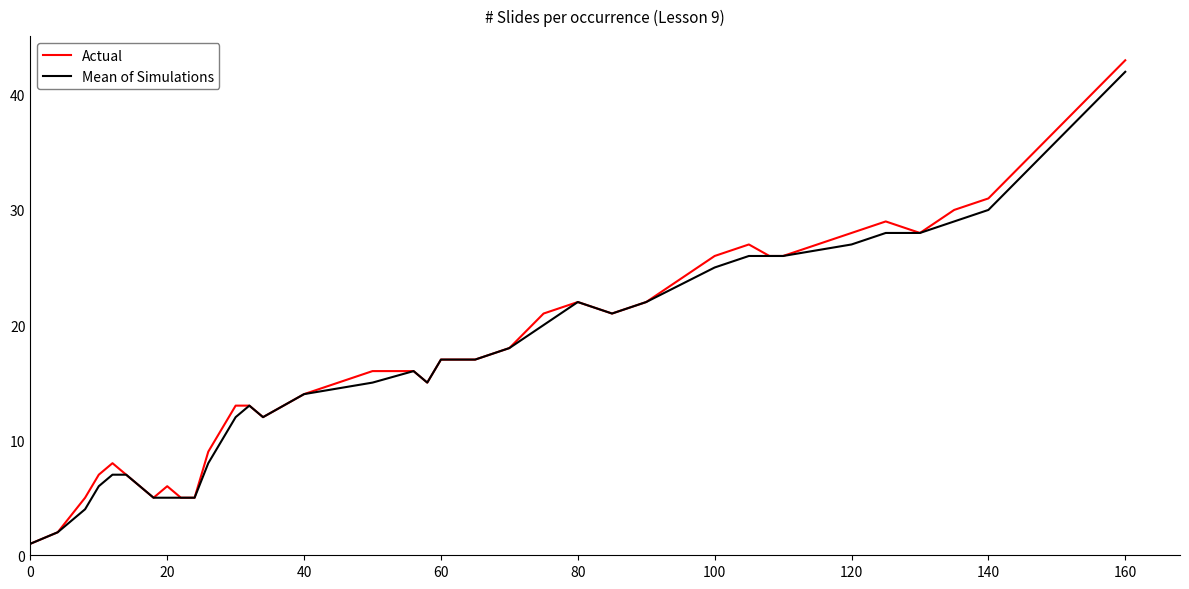

What are all the series names shown in the legend?

Actual, Mean of Simulations